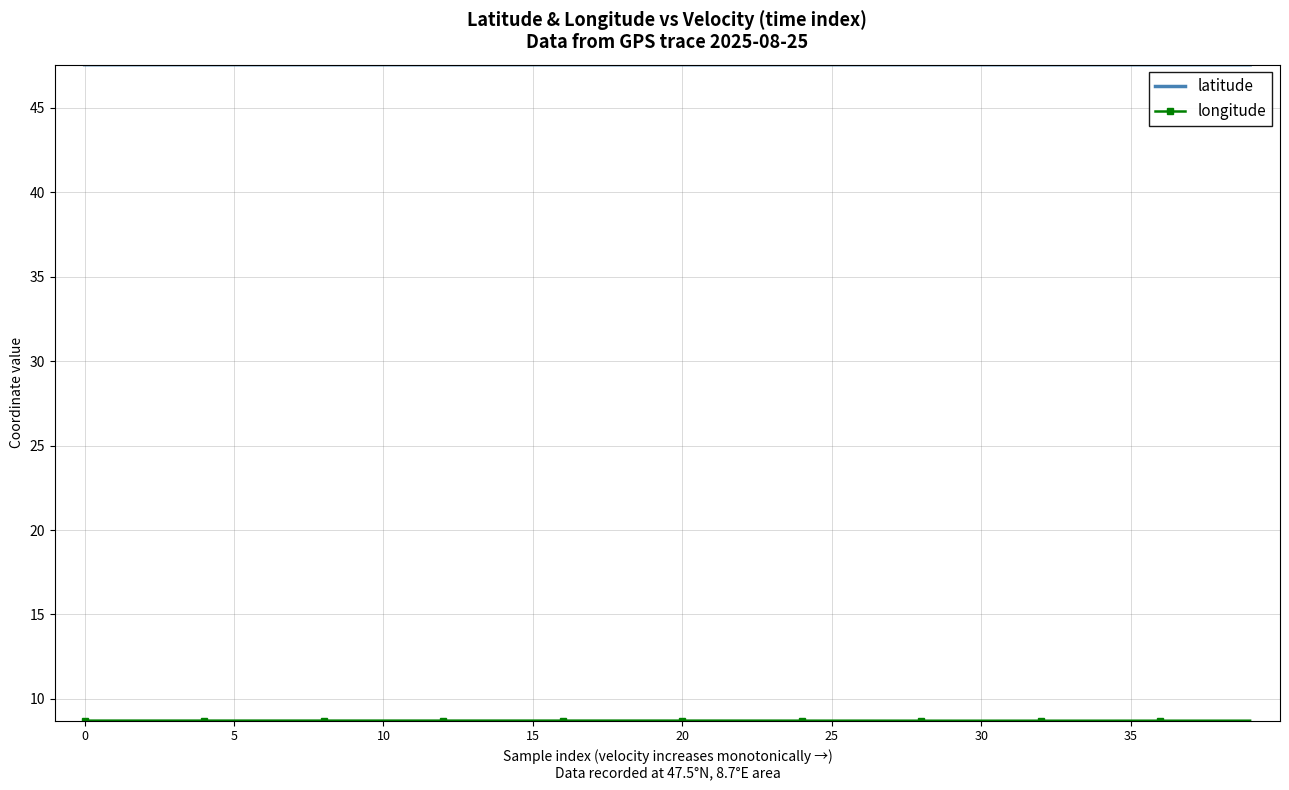

What is the greatest value displayed?

47.5